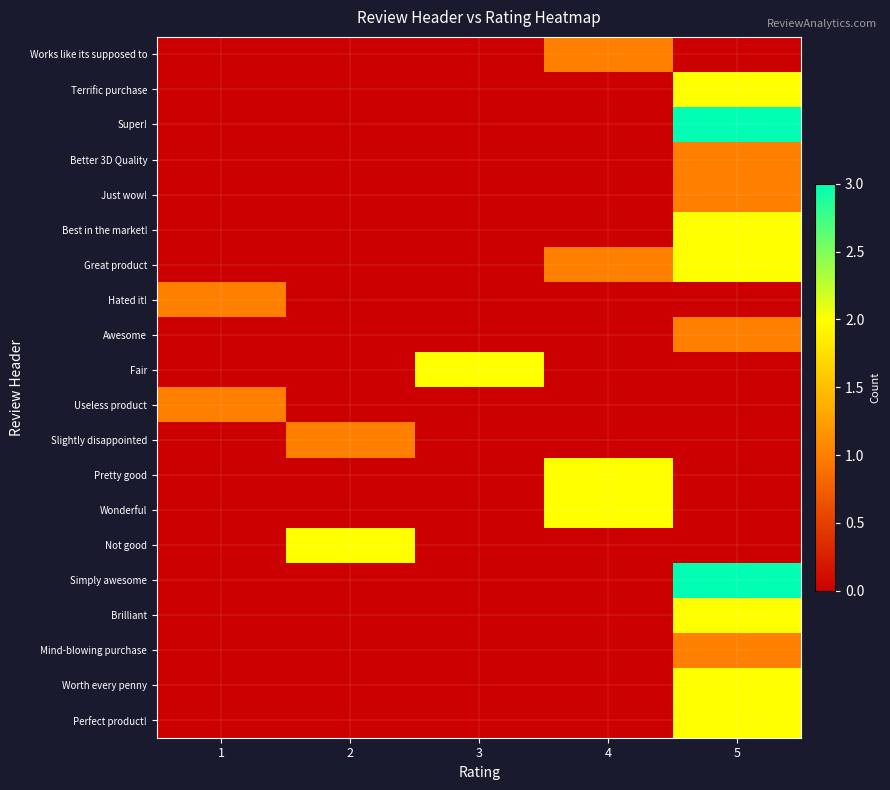

Rank the series at 3 from lowest to highest value.

Works like its supposed to, Terrific purchase, Super!, Better 3D Quality, Just wow!, Best in the market!, Great product, Hated it!, Awesome, Useless product, Slightly disappointed, Pretty good, Wonderful, Not good, Simply awesome, Brilliant, Mind-blowing purchase, Worth every penny, Perfect product!, Fair